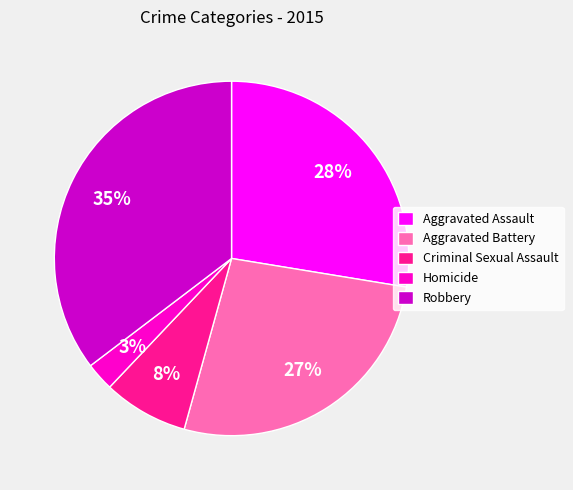

To the nearest percent, what is the average slice percentage?

20%